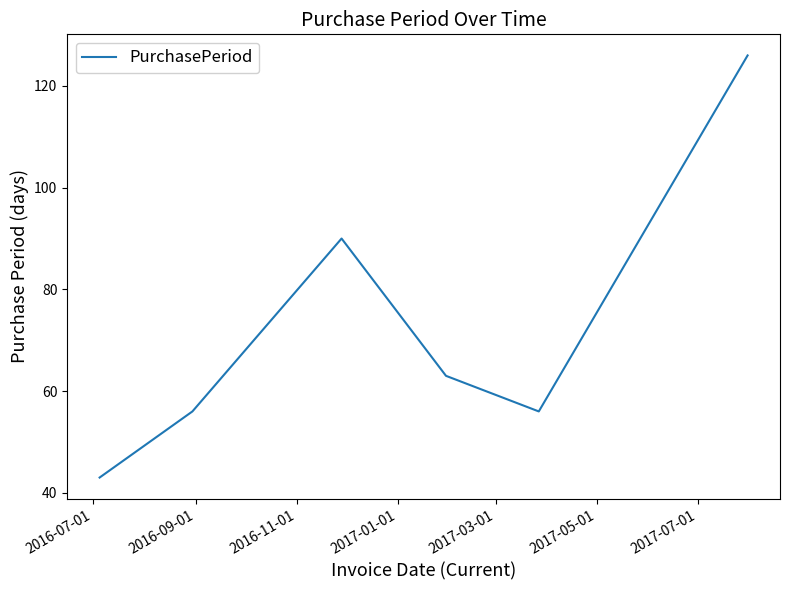

Count the number of categories in the chart.

6